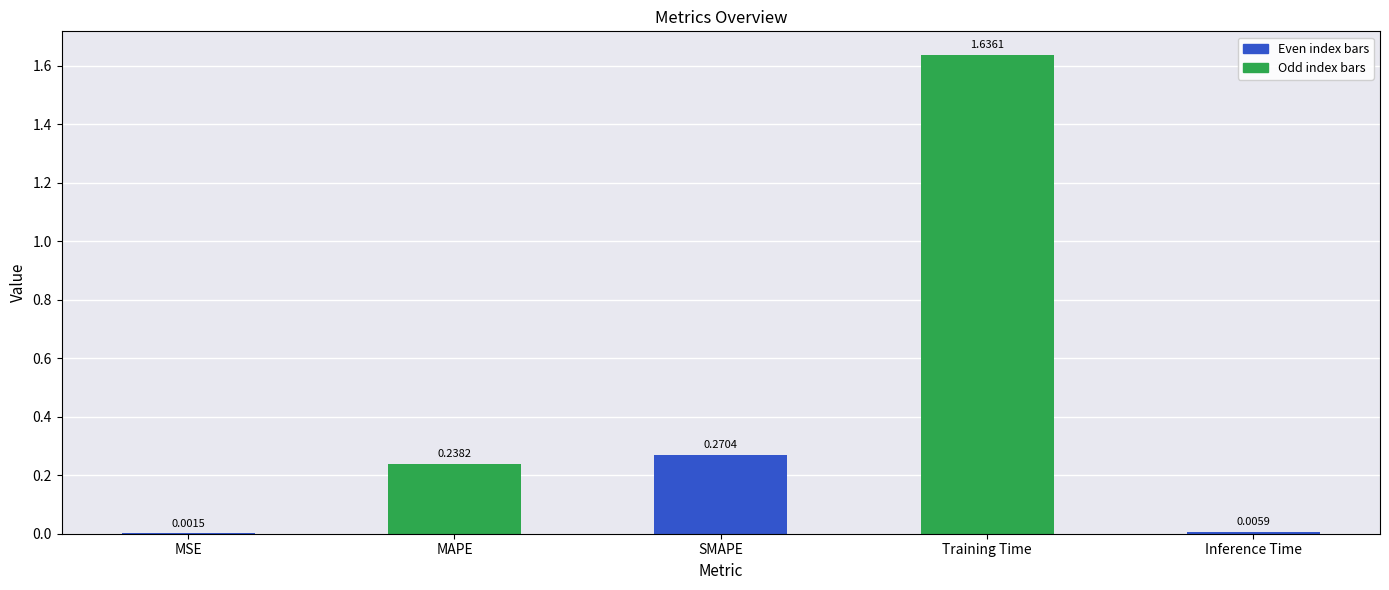

At which category does the chart reach its peak across all series?

Training Time